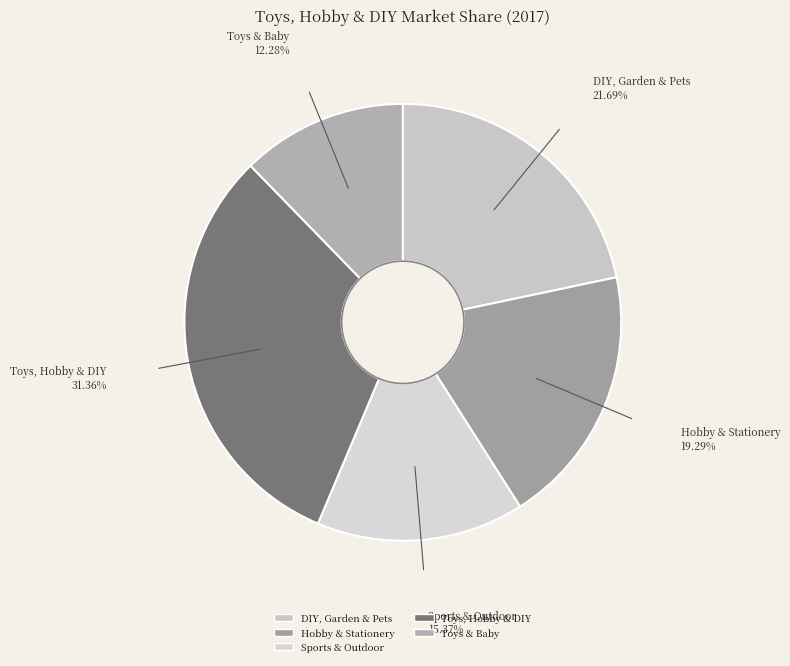

How many slices are in this pie chart?

5